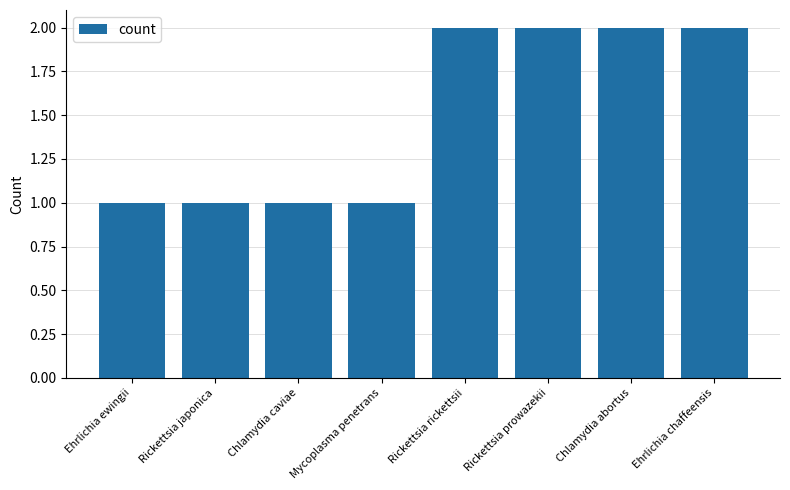

True or false: the data shows 1 at Mycoplasma penetrans.

True